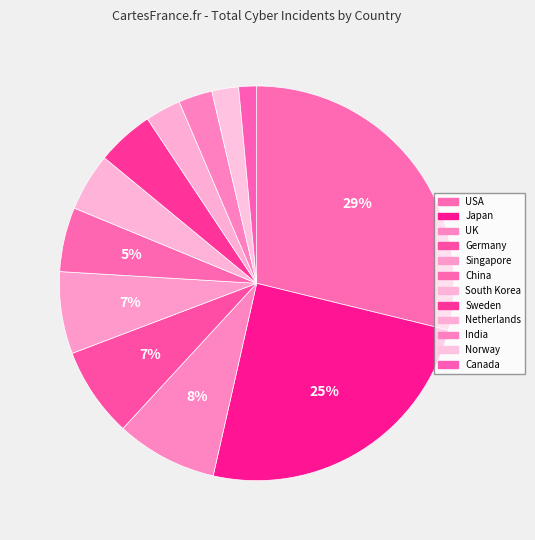

To the nearest percent, what is the difference between the Canada and India slice percentages?

1%